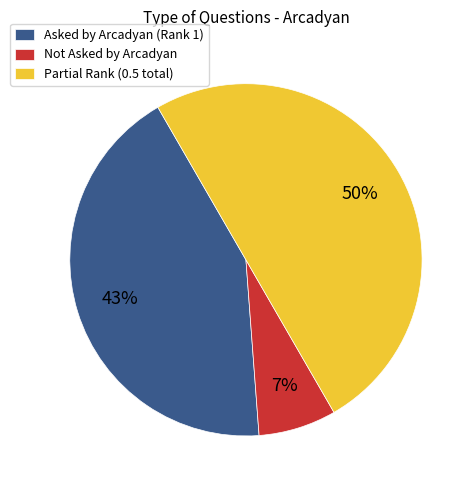

To the nearest percent, what is the combined percentage of Asked by Arcadyan (Rank 1) and Partial Rank (0.5 total)?

93%